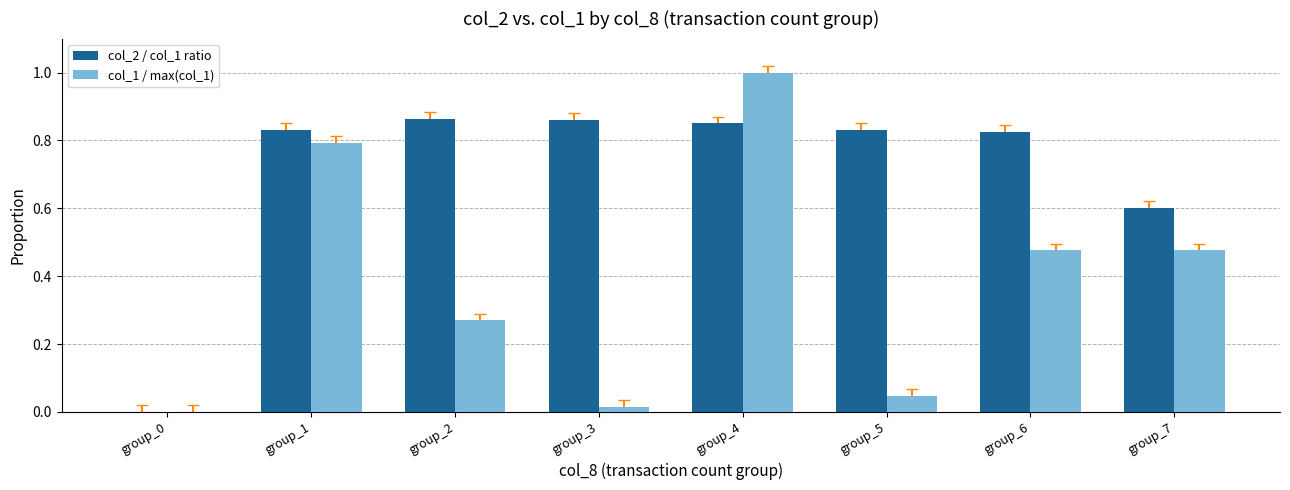

True or false: col_2 / col_1 ratio has a value of 0.8 at group_7.

False